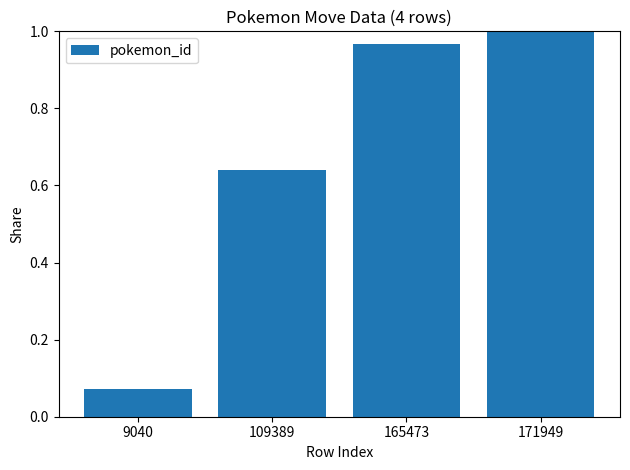

Which category has the lowest value across all series?

9040